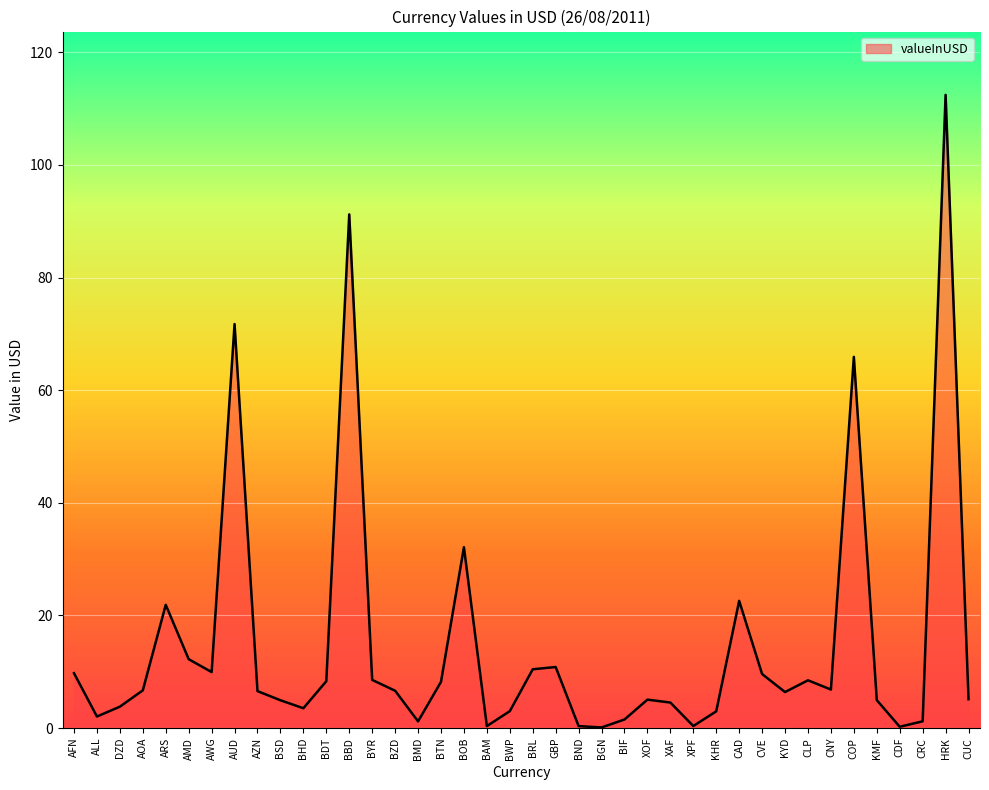

How many interior local valleys (lower than both neighbors) does the data have?

10